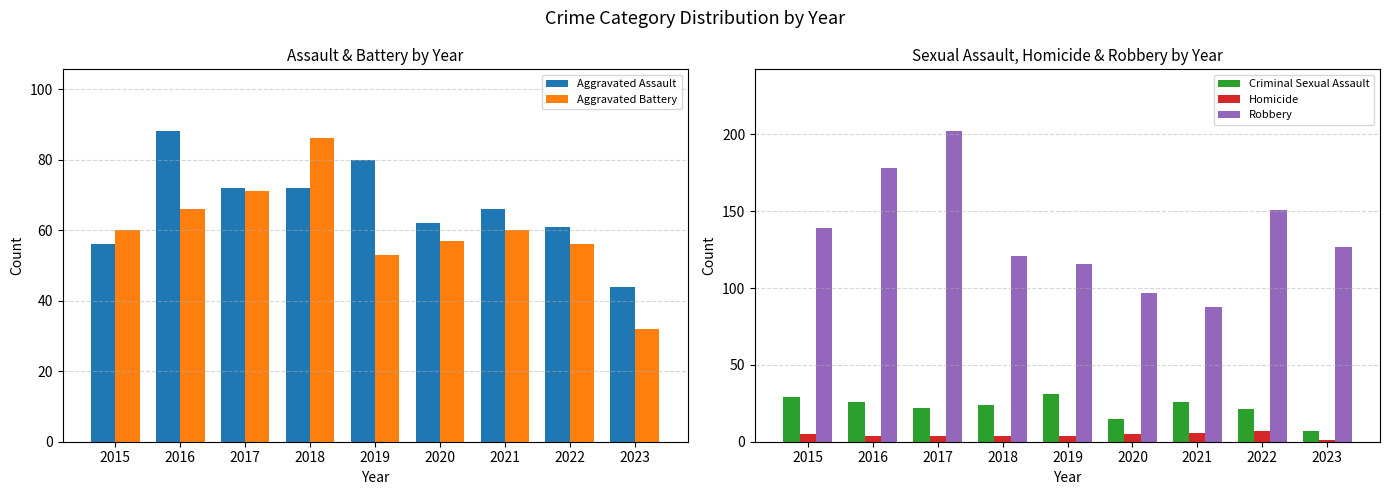

Is it true that Criminal Sexual Assault equals 21 at 2022?

True